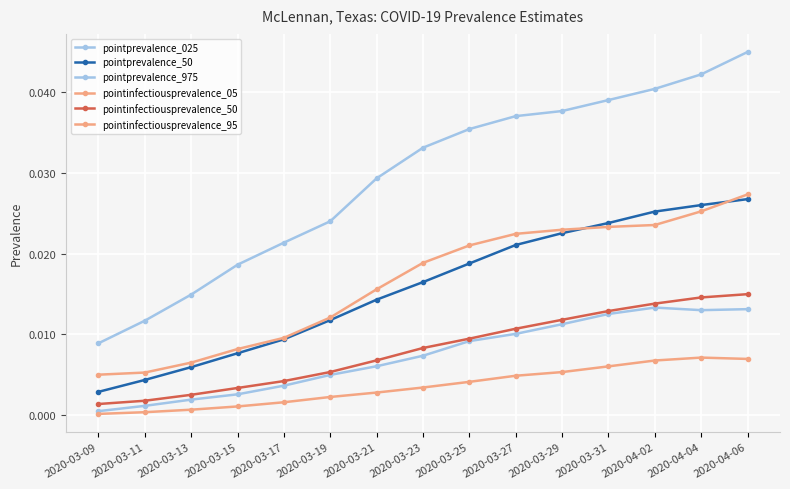

Is this an area chart (filled region under the line)?

No